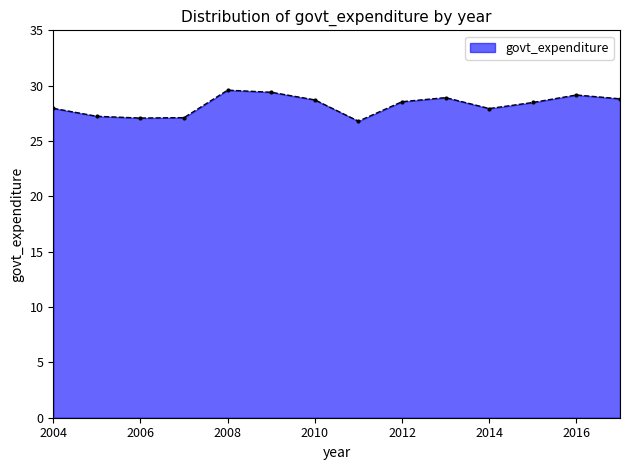

What is the value of the 3rd point from the left?

27.1